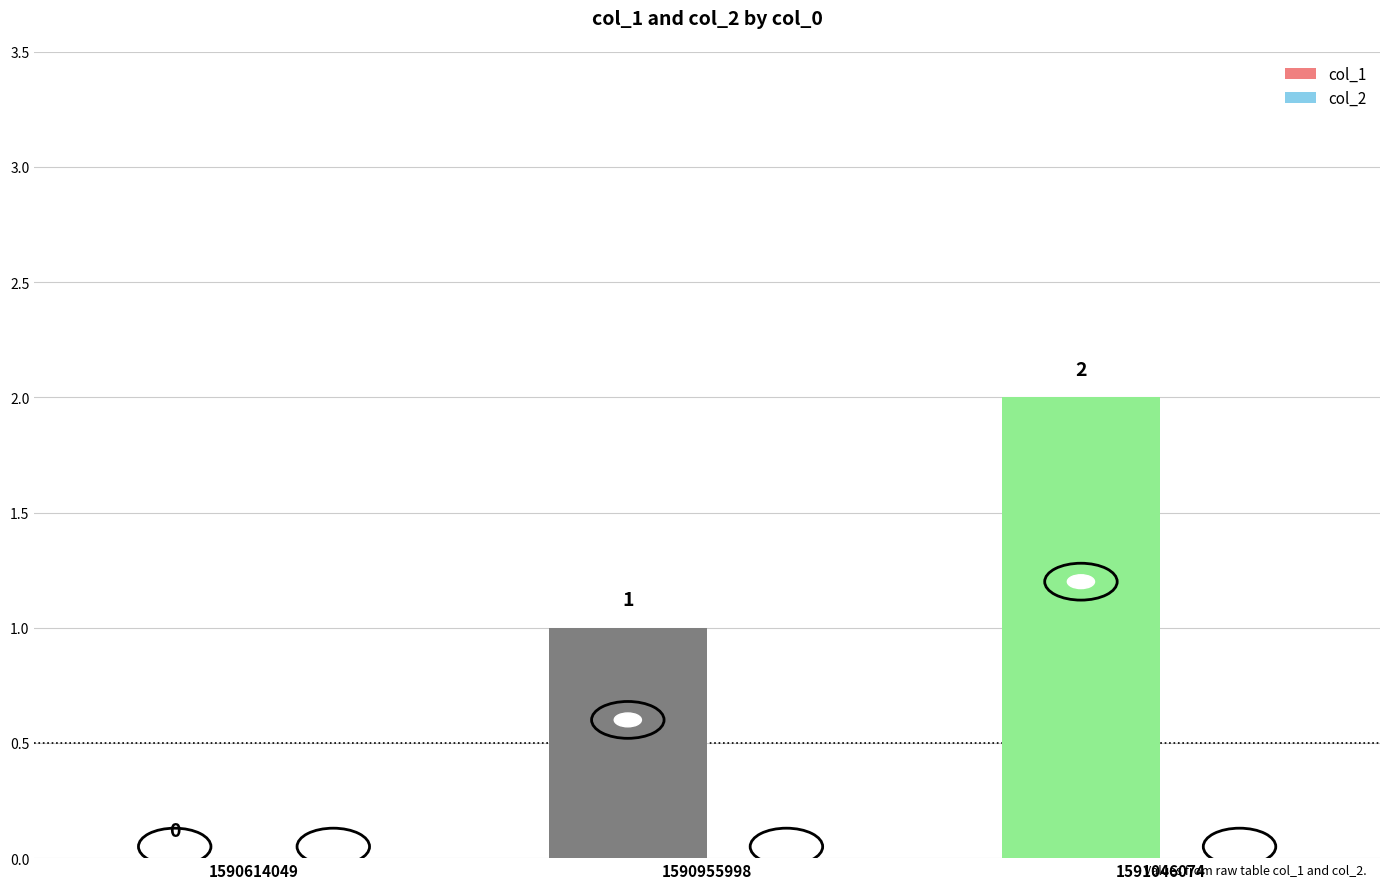

At which label is the value closest to 1?

1590955998